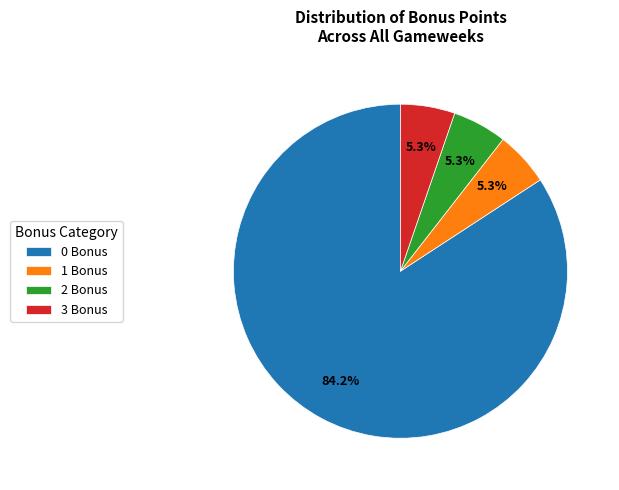

What portion of the pie excludes 3 Bonus?

94.7%